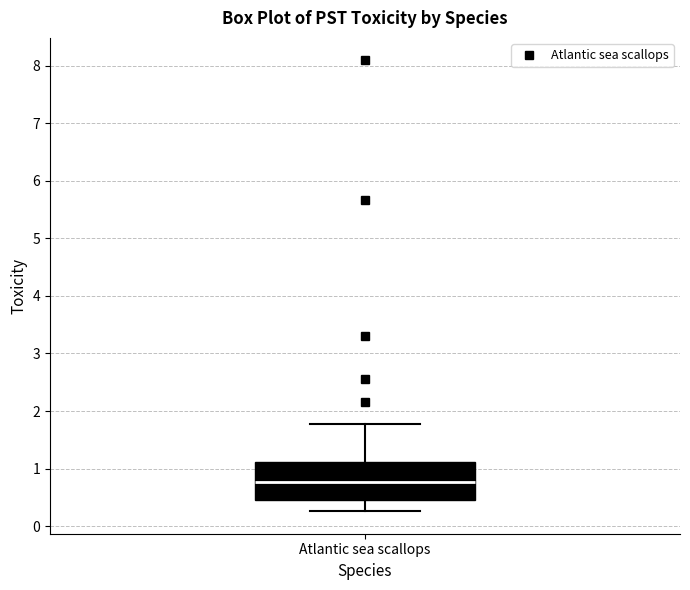

Read this box plot against the y-axis: the position of the median line, the range covered by the box, and the ends of both whiskers. The values are not printed on the chart, so give them approximately, as read against the axis.

median 0.8, box 0.5 to 1.1, whiskers 0.3 to 1.8